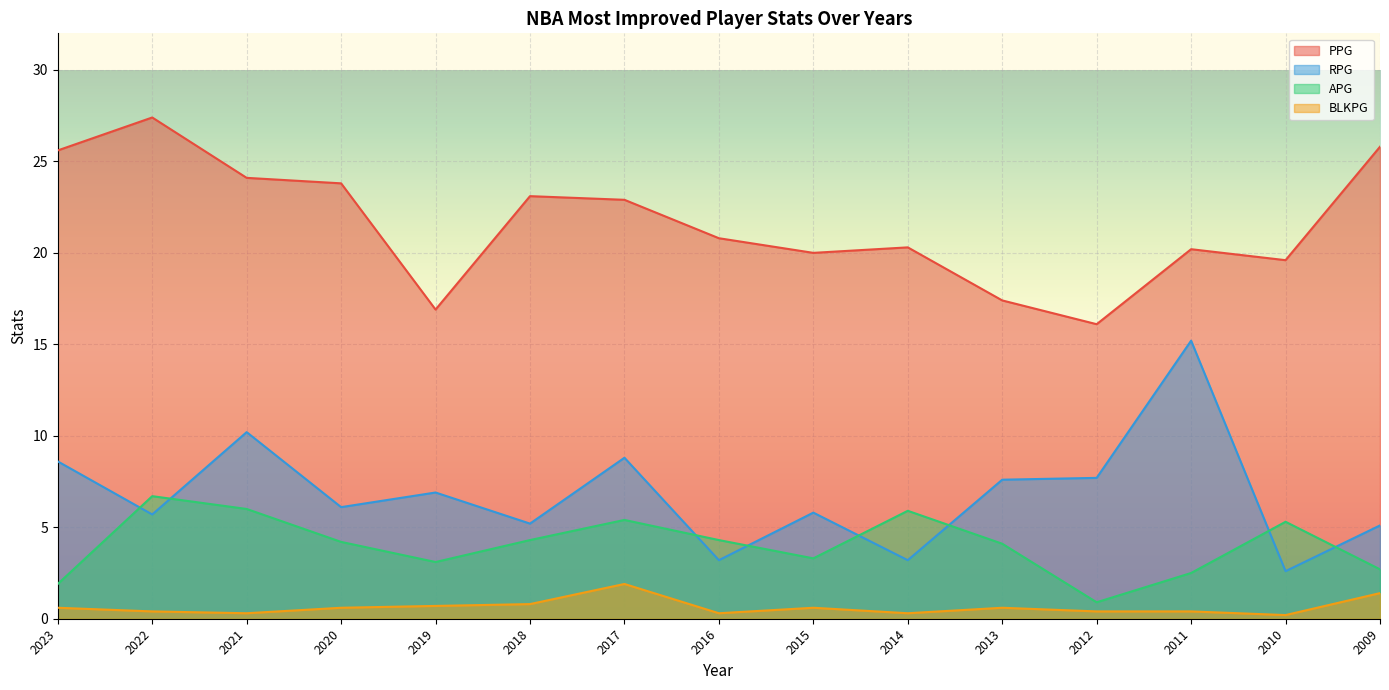

Is it true that BLKPG equals 0.6 at 2023?

True